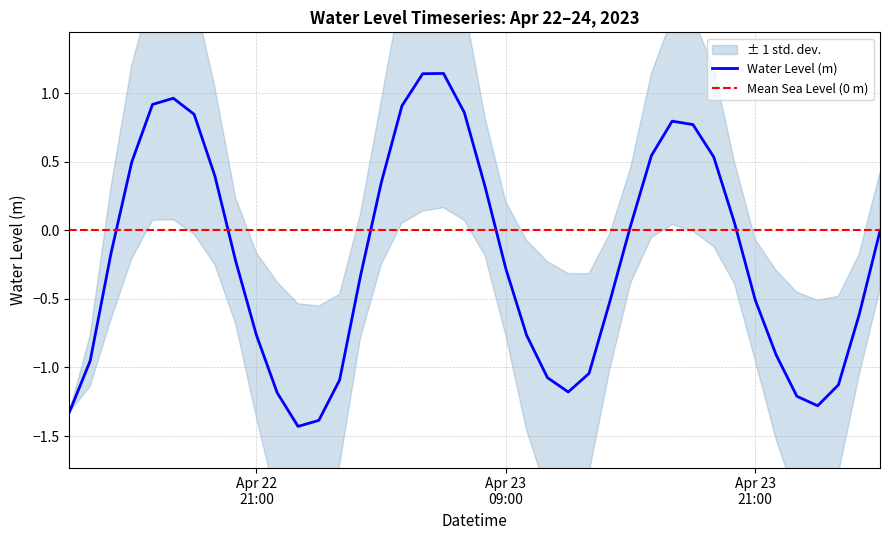

At which category does the chart reach its minimum across all series?

2023-04-22 23:00:00